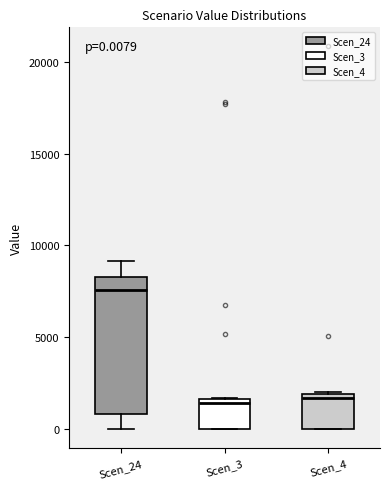

Comparing the boxes themselves (not the whiskers), which one is the tallest?

Scen_24